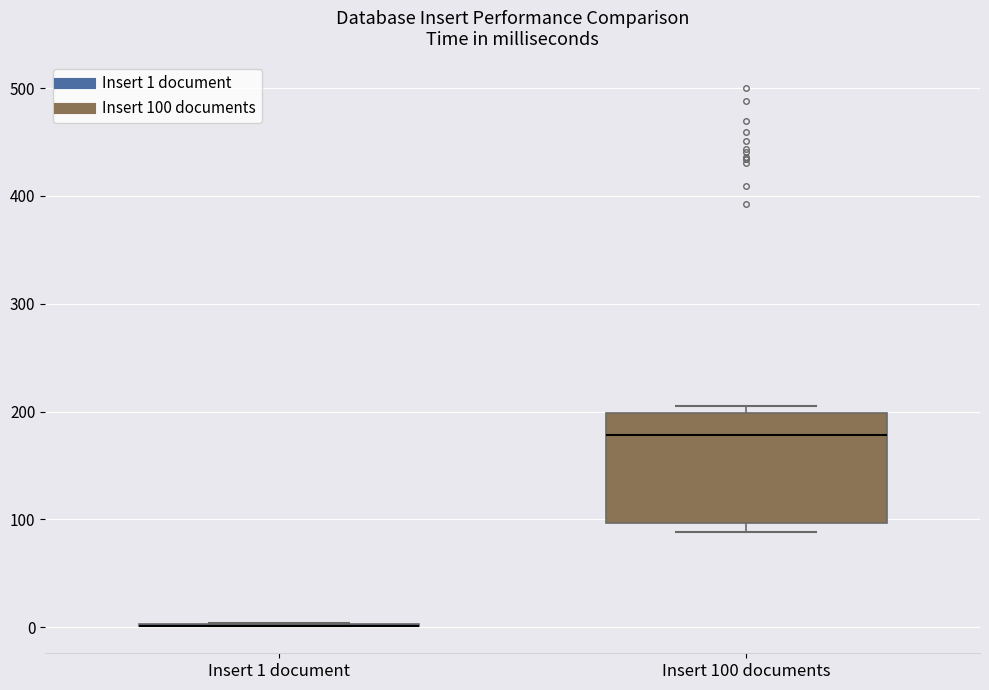

Reading left to right, transcribe this box plot: for each box, give where its median line is, the range the box spans, and where its two whiskers end, as read against the y-axis. The values are not printed on the chart, so give them approximately, as read against the axis.

Insert 1 document: box collapsed to a line at 0, whiskers 0 to 0
Insert 100 documents: median 180, box 100 to 200, whiskers 90 to 210